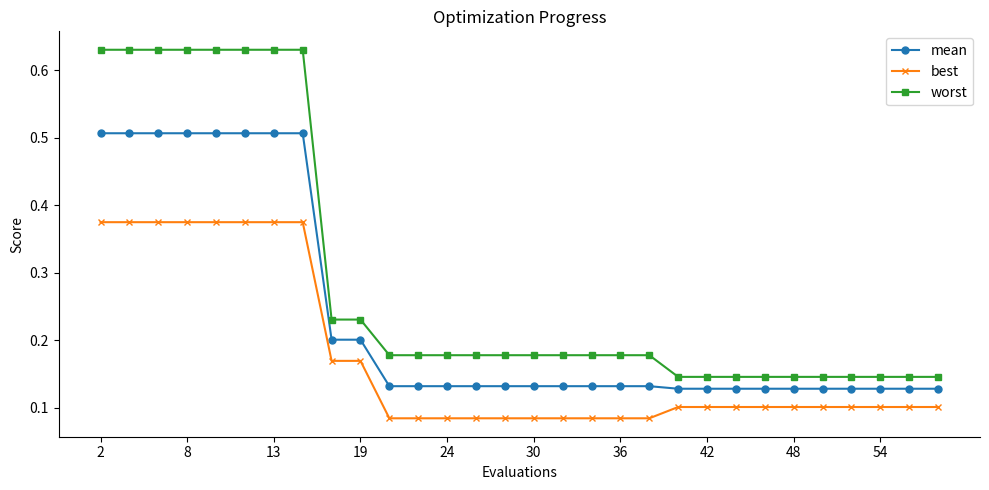

How many best values are between 0 and 1?

30